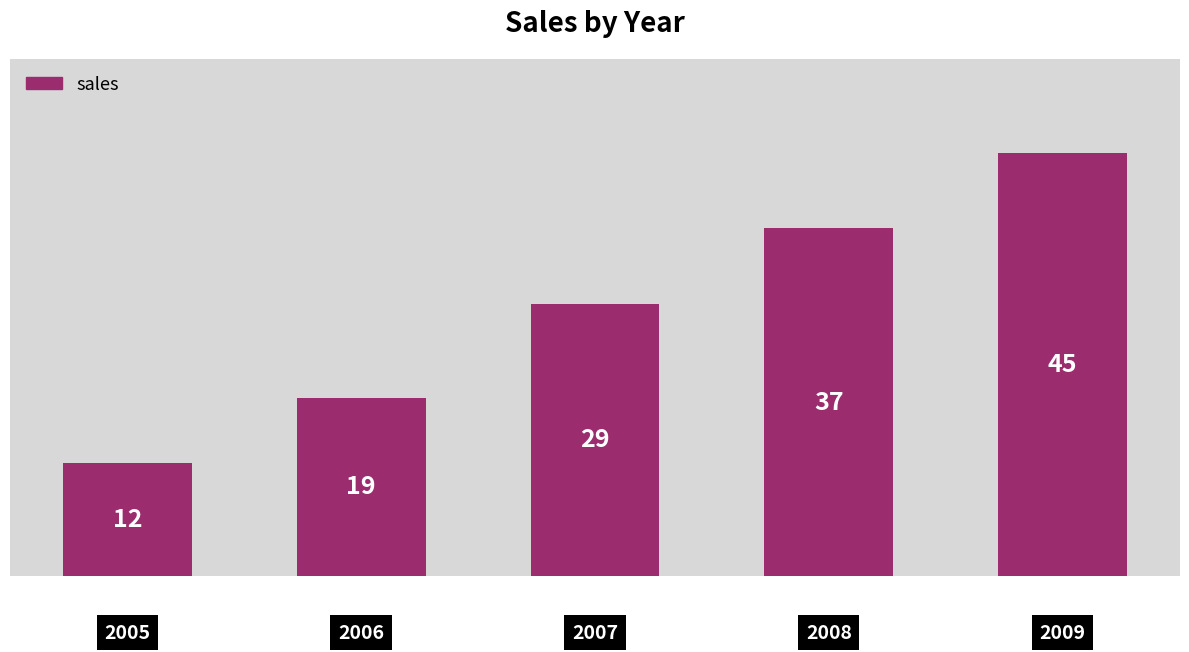

What is the difference between the maximum and minimum values?

33